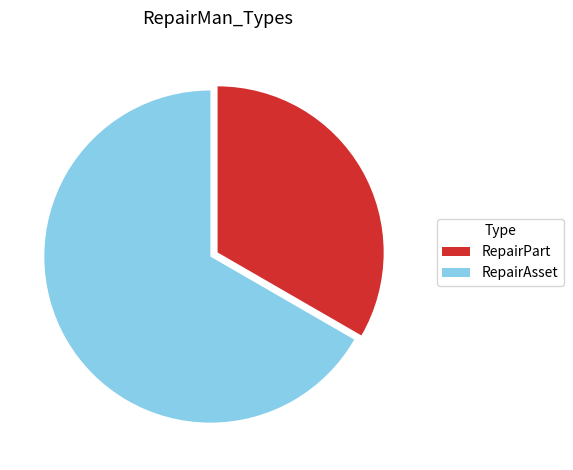

How many slices are in this pie chart?

2